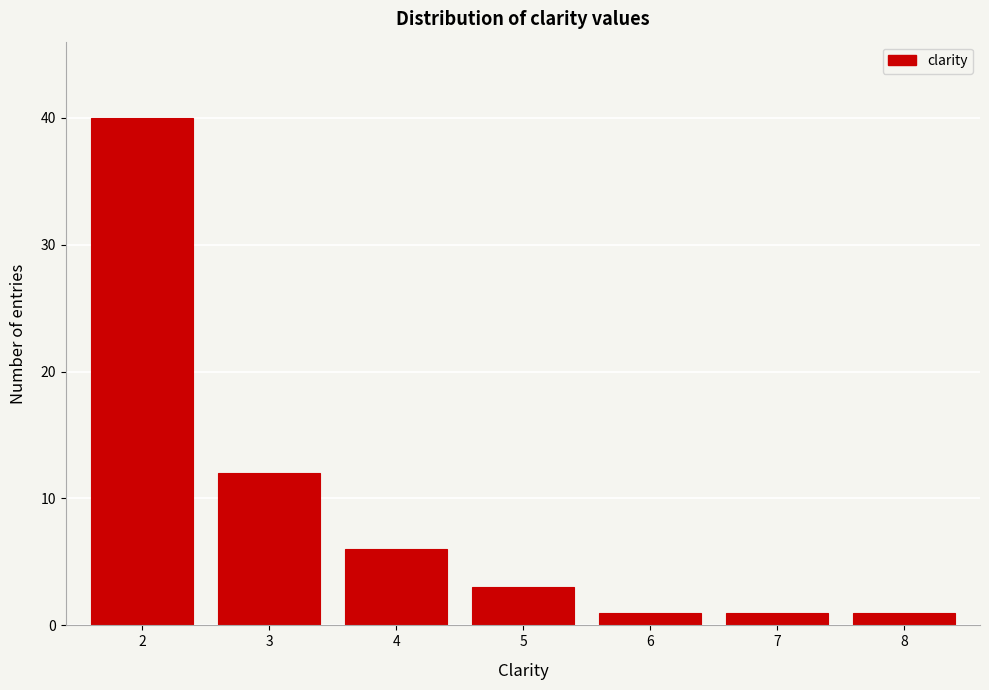

Reading left to right, transcribe all the data shown in this chart.

2=40	3=12	4=6	5=3	6=1	7=1	8=1